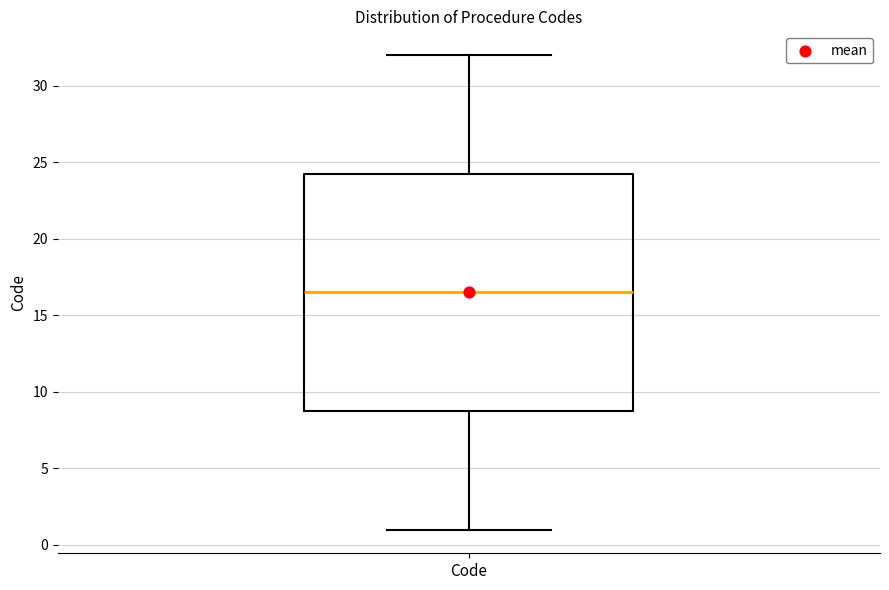

Read this box plot against the y-axis: the position of the median line, the range covered by the box, and the ends of both whiskers. The values are not printed on the chart, so give them approximately, as read against the axis.

median 16.5, box 9.0 to 24.5, whiskers 1.0 to 32.0